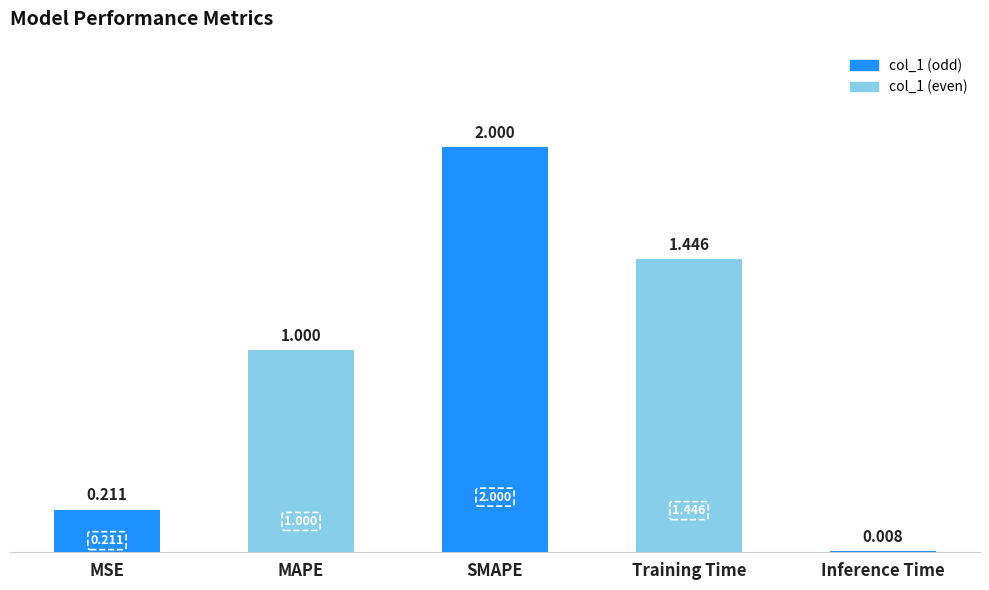

At which label is the value closest to 1?

MAPE